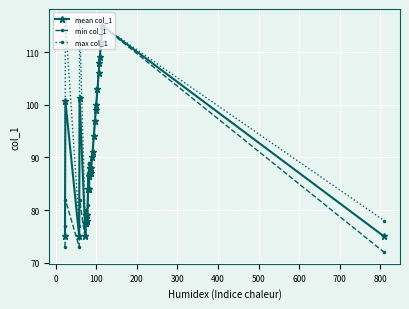

What is the average value of the max col_1 series?

91.9